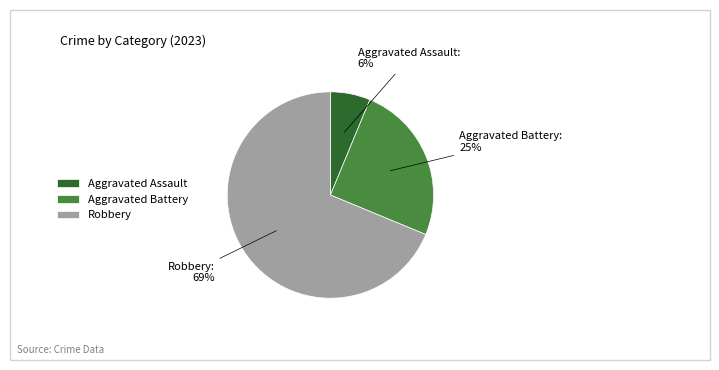

Rank the categories by value from highest to lowest.

Robbery, Aggravated Battery, Aggravated Assault